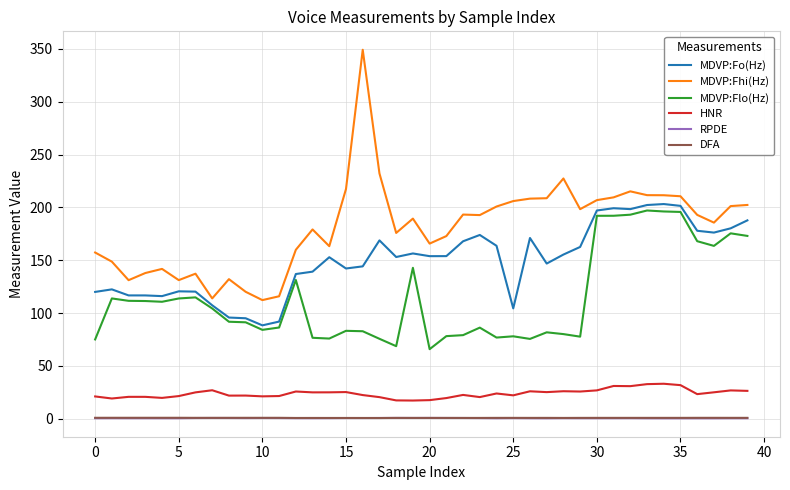

Which series has the largest total across all categories?

MDVP:Fhi(Hz)